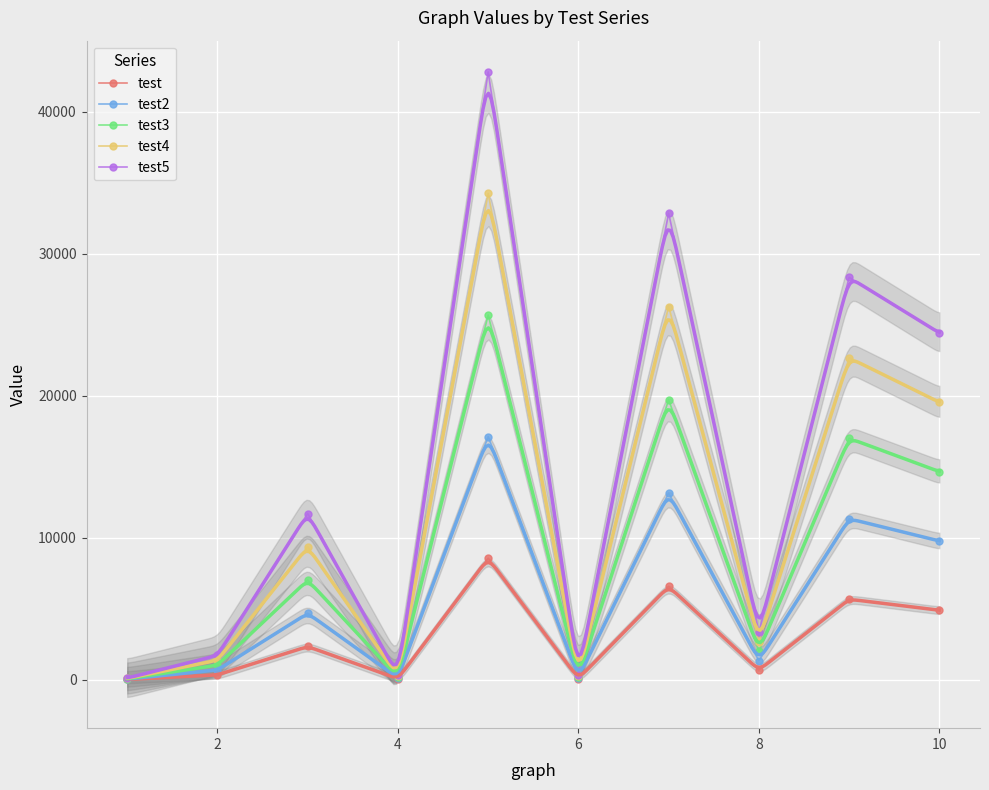

True or false: test3 has more than 0 points higher than both neighbors.

True